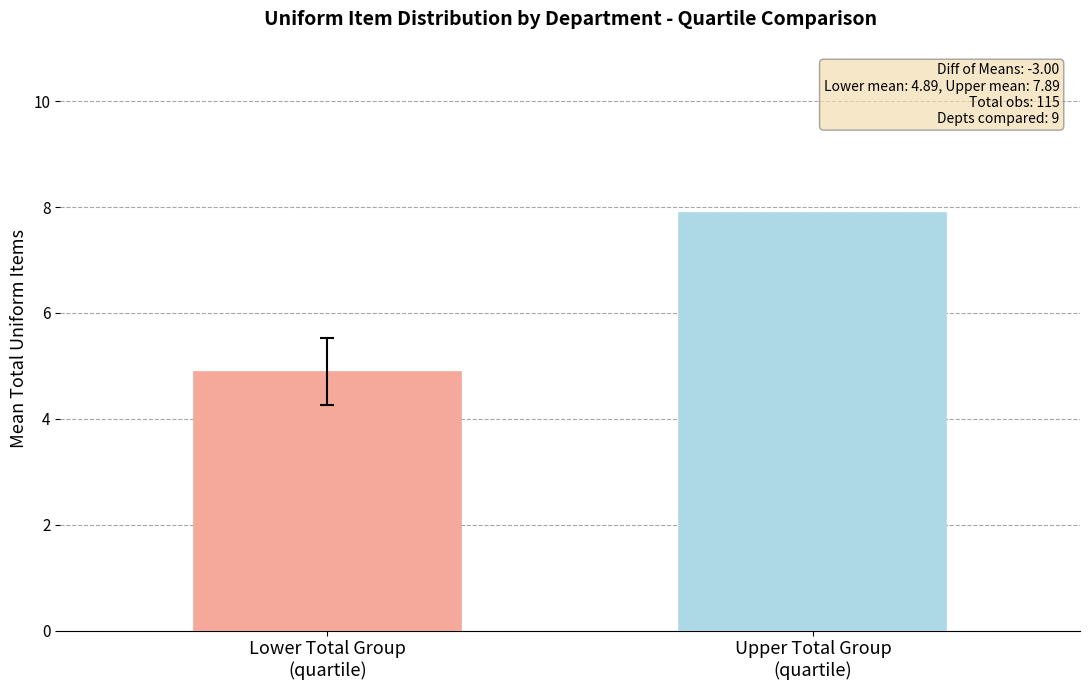

What is the difference between the maximum and minimum values?

3.0